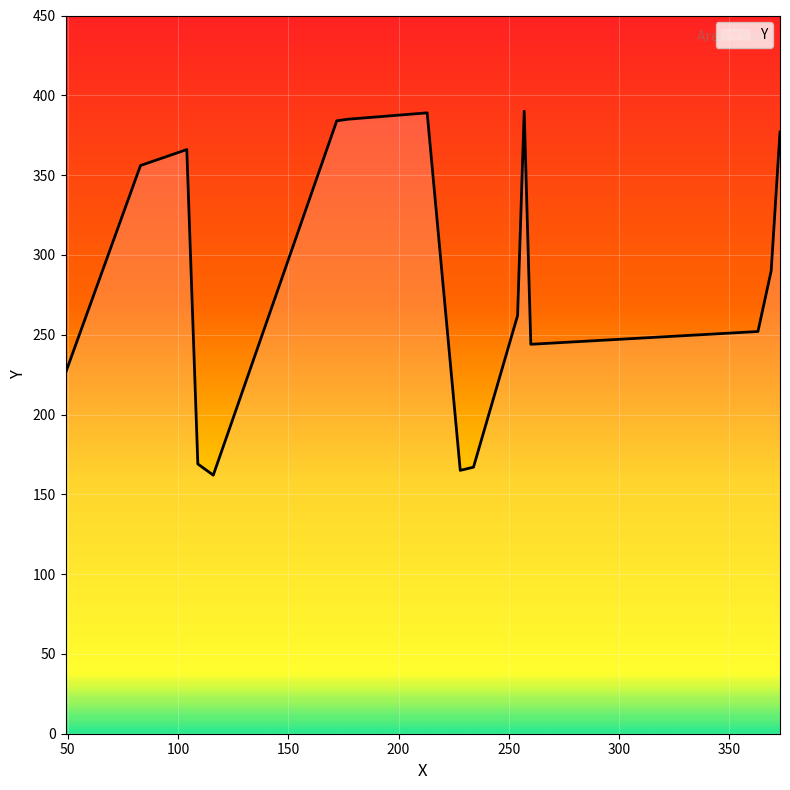

What is the difference between the maximum and minimum values?

228